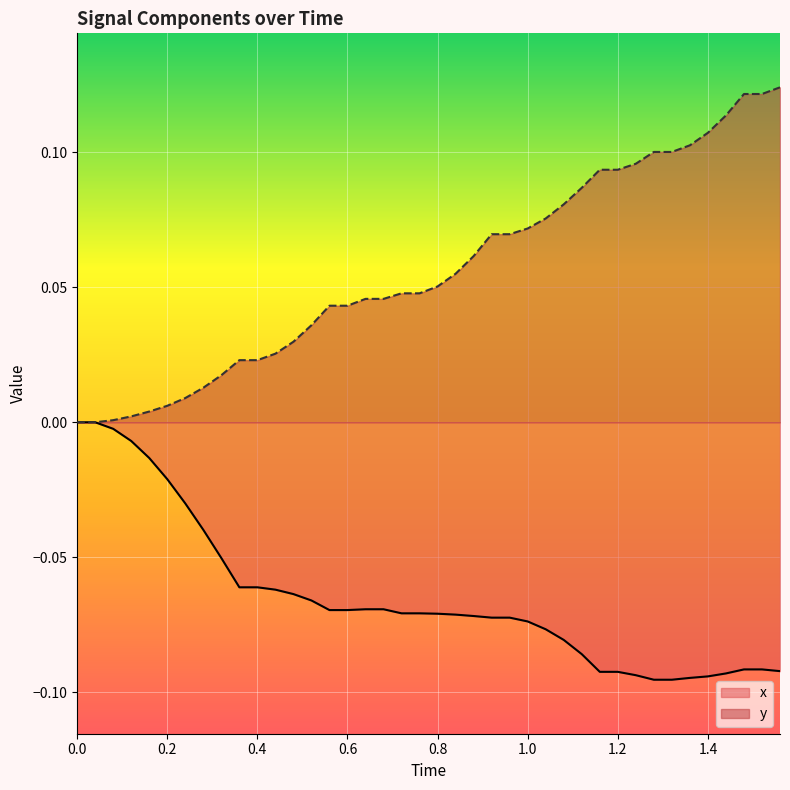

List the series in order of their overall mean, lowest first.

x, y